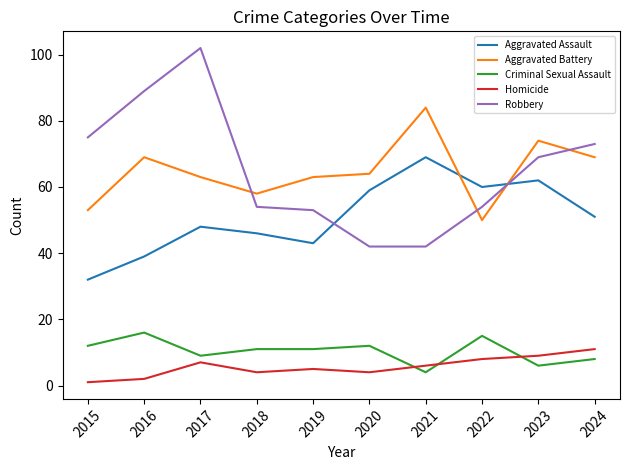

Rank the series at 2022 from lowest to highest value.

Homicide, Criminal Sexual Assault, Aggravated Battery, Robbery, Aggravated Assault